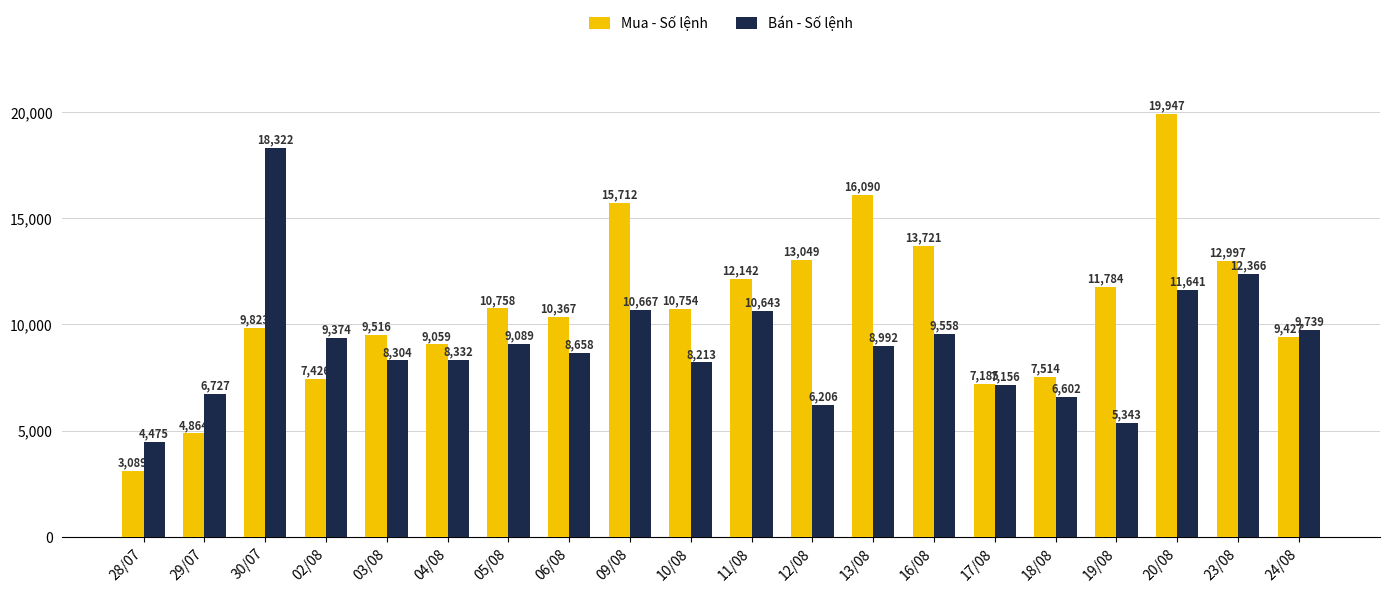

What is the label of the 19th bar from the right?

29/07